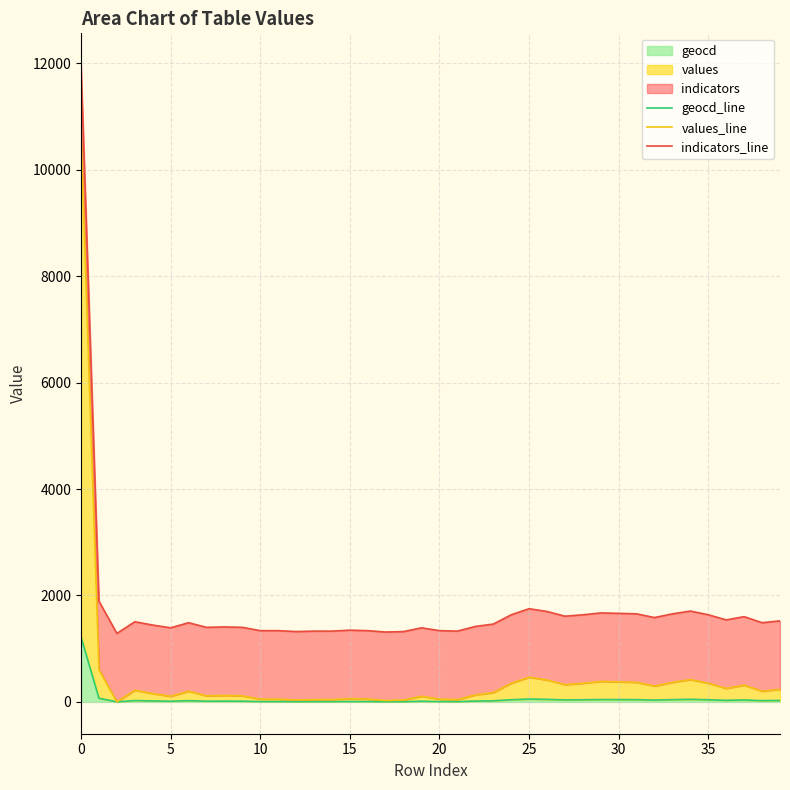

Reading left to right, transcribe all the data shown in this chart.

geocd_line: 1218	69	0	25	18	12	23	13	14	13	6	6	4	5	5	7	6	3	4	12	6	5	15	20	40	53	47	37	40	44	43	42	34	42	48	40	29	36	23	27
values_line: 10681	605	0	219	157	105	201	114	122	114	52	52	35	43	43	61	52	26	35	105	52	43	131	175	350	464	412	324	350	385	377	368	298	368	420	350	254	315	201	236
indicators_line: 11968	1892	1287	1506	1444	1392	1488	1401	1409	1401	1339	1339	1322	1330	1330	1348	1339	1313	1322	1392	1339	1330	1418	1462	1637	1751	1699	1611	1637	1672	1664	1655	1585	1655	1707	1637	1541	1602	1488	1523